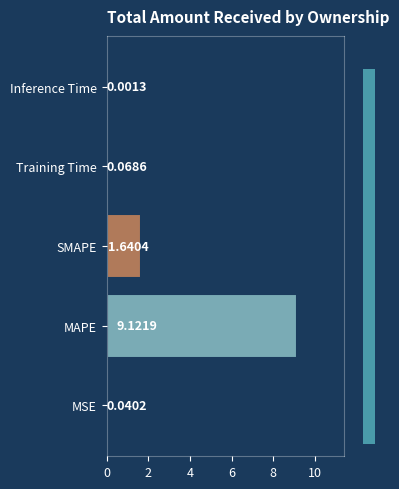

What is the sum of the values at SMAPE and MSE?

1.7